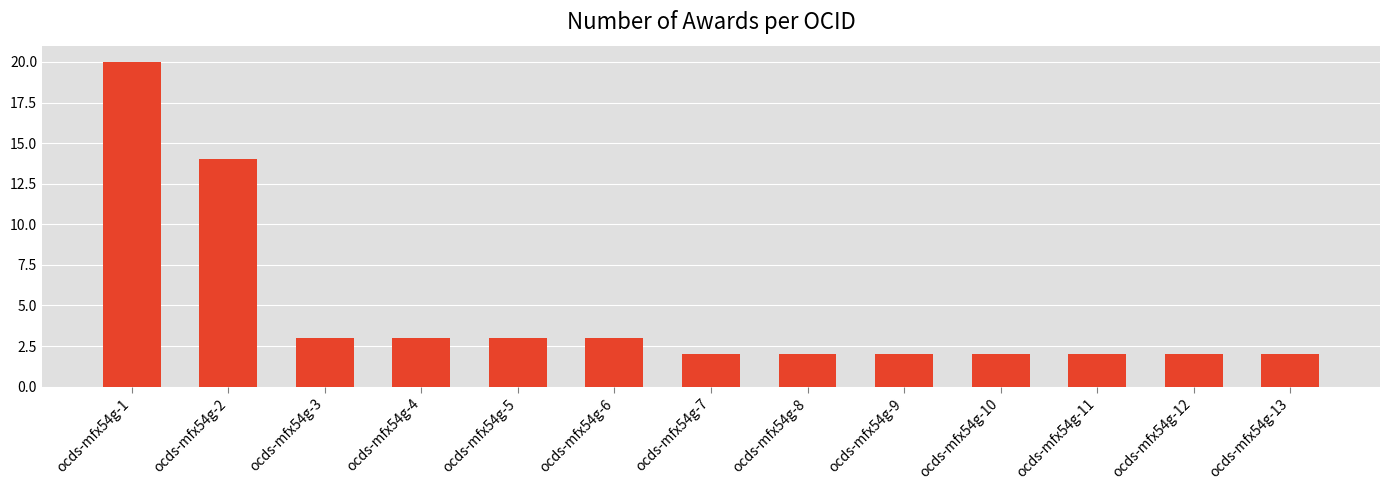

What is the greatest value displayed?

20